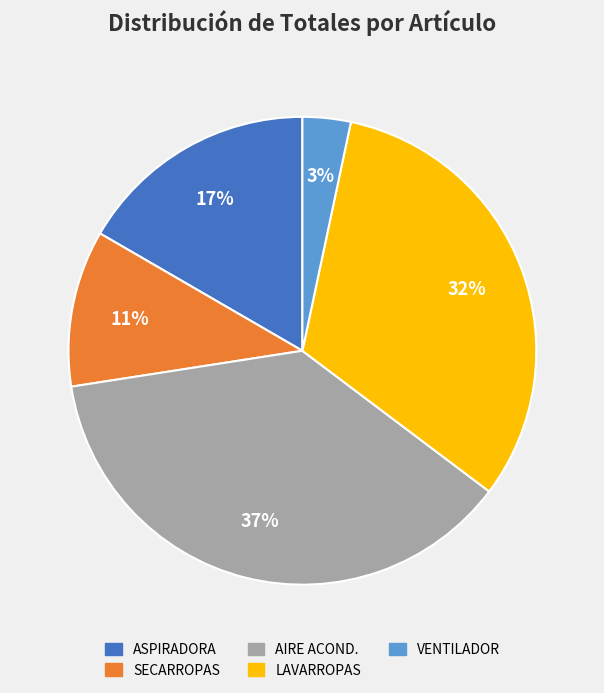

Does SECARROPAS account for over 50% of the chart?

No